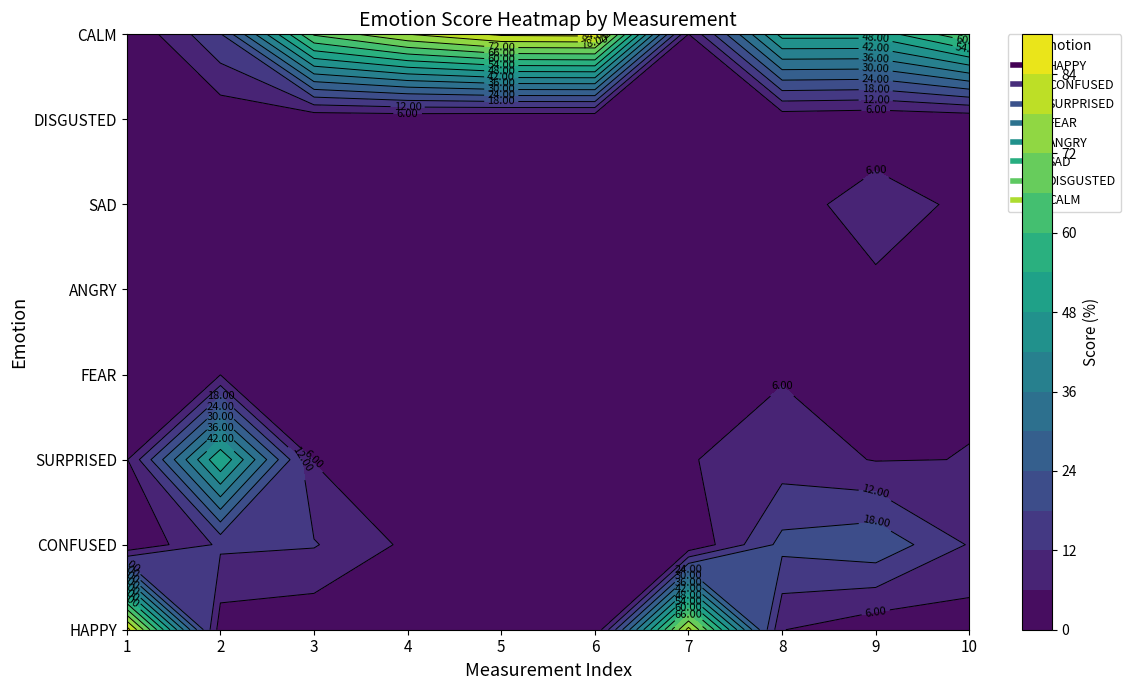

What is the difference between the second highest and second lowest values in the HAPPY series?

79.7